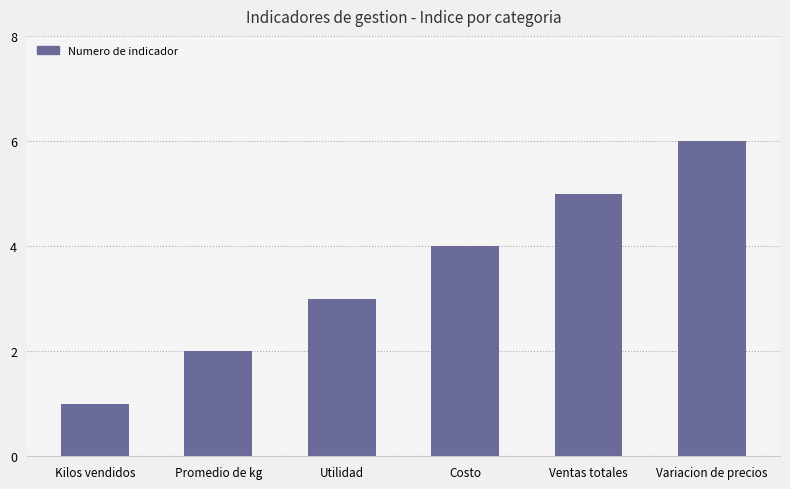

Does the chart contain any negative values?

No